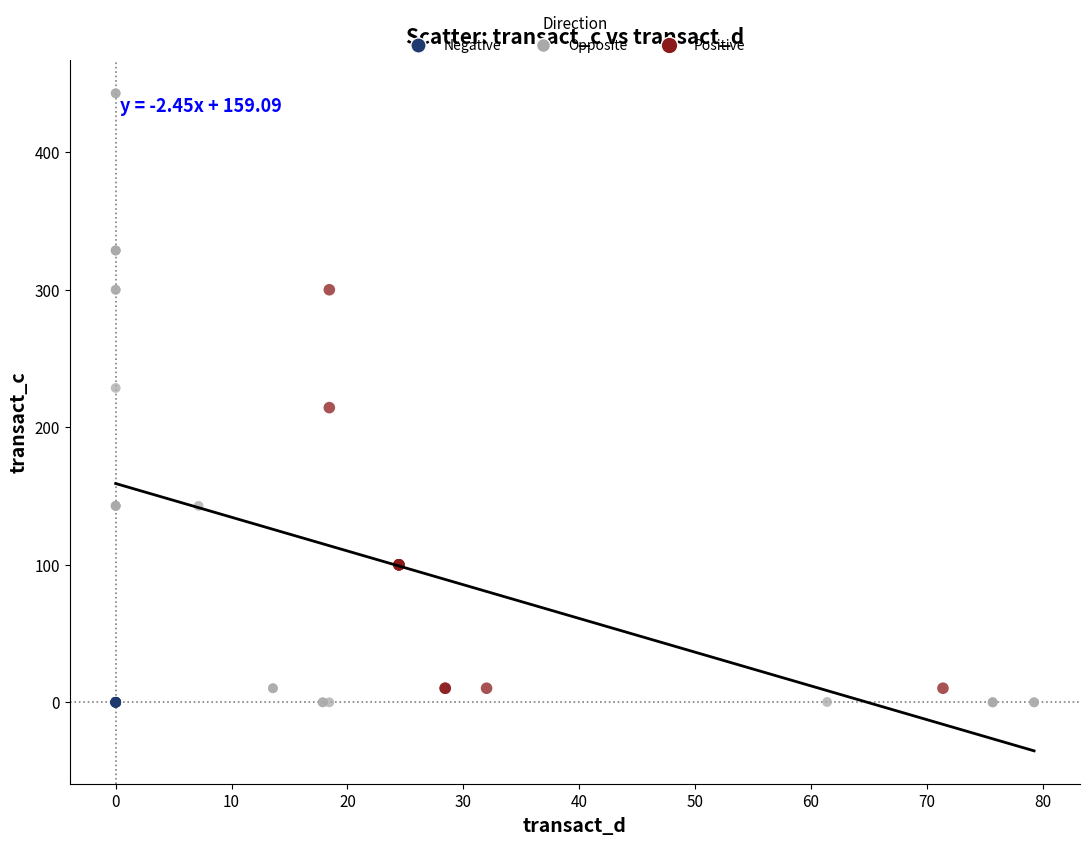

Which series reaches the maximum Y coordinate?

Opposite